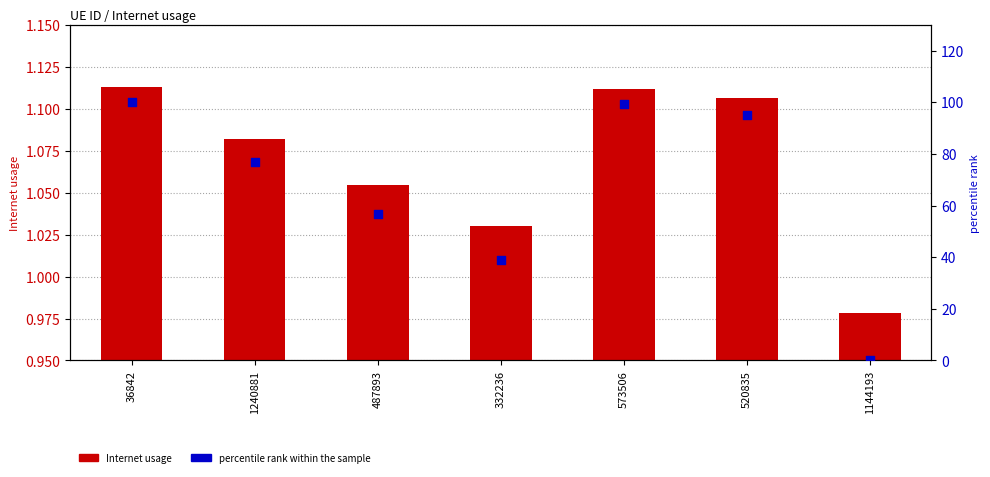

Which series has the largest Y range (max minus min)?

percentile rank within the sample